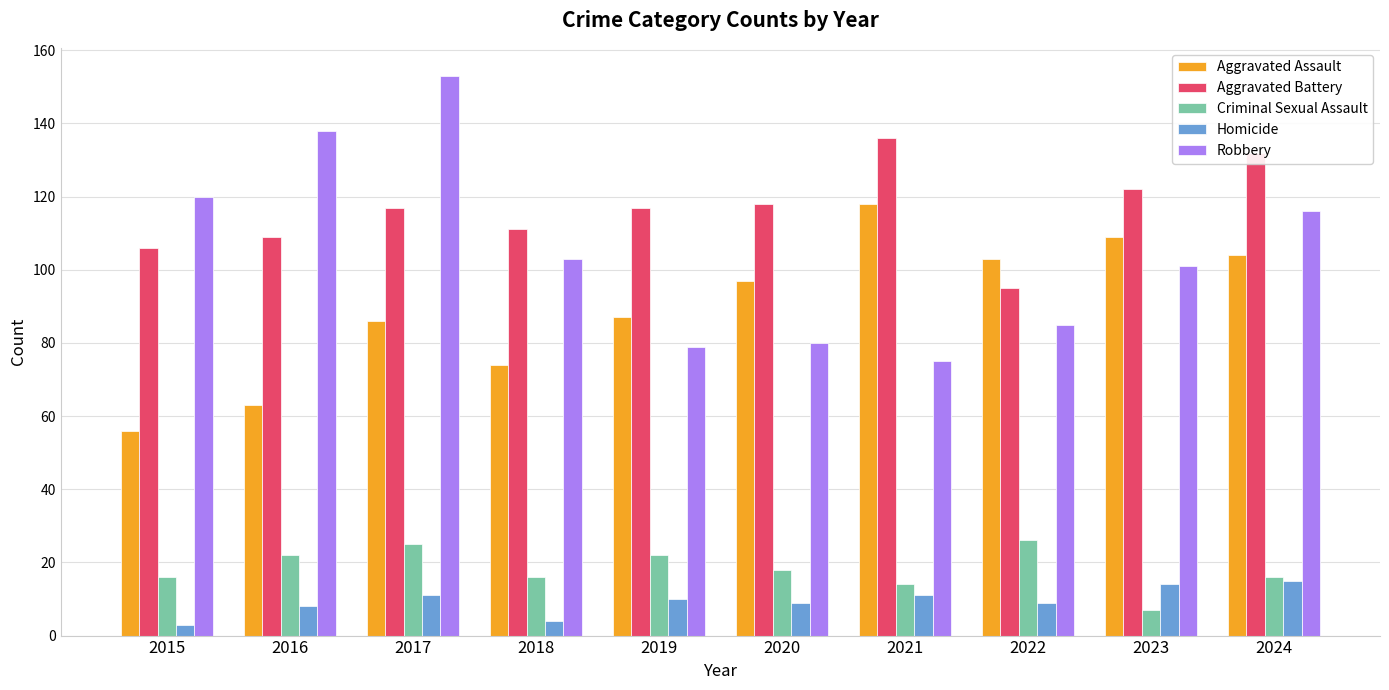

What is the average value of the Criminal Sexual Assault series?

18